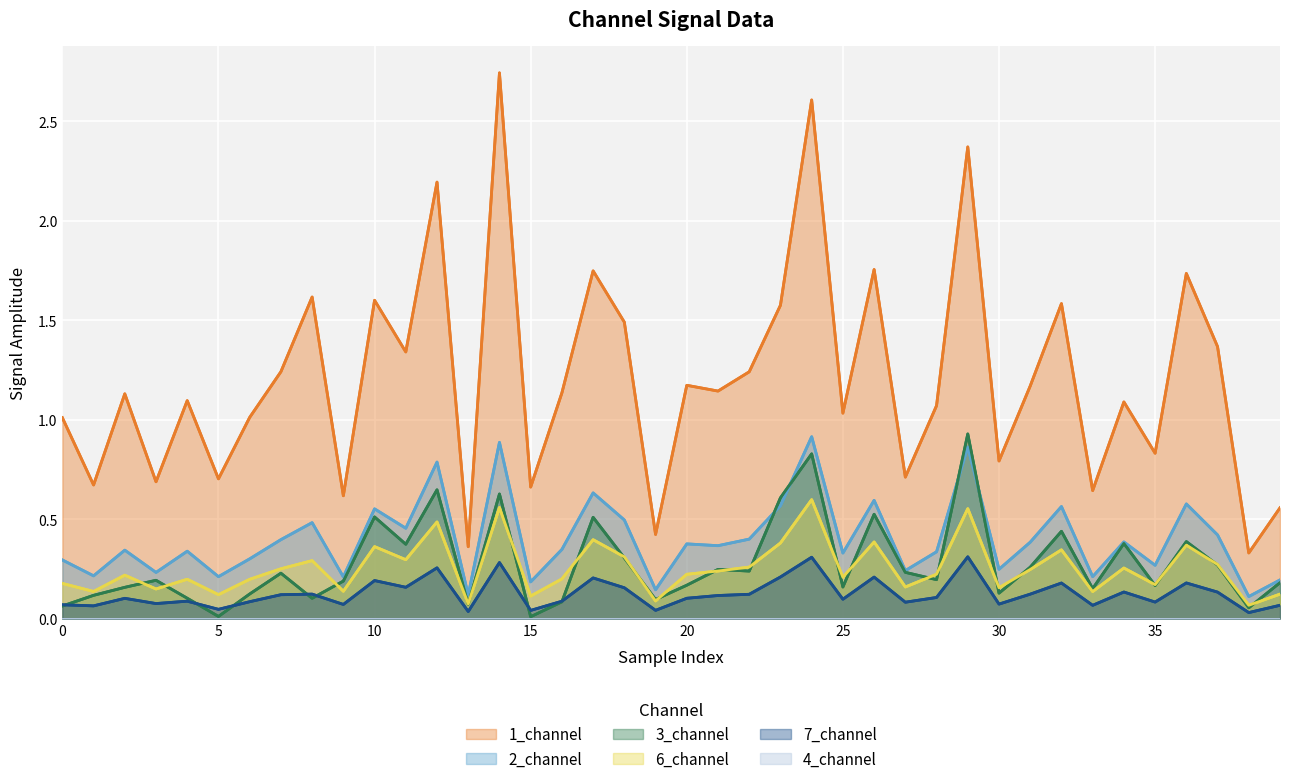

At which label is 3_channel closest to 0?

15